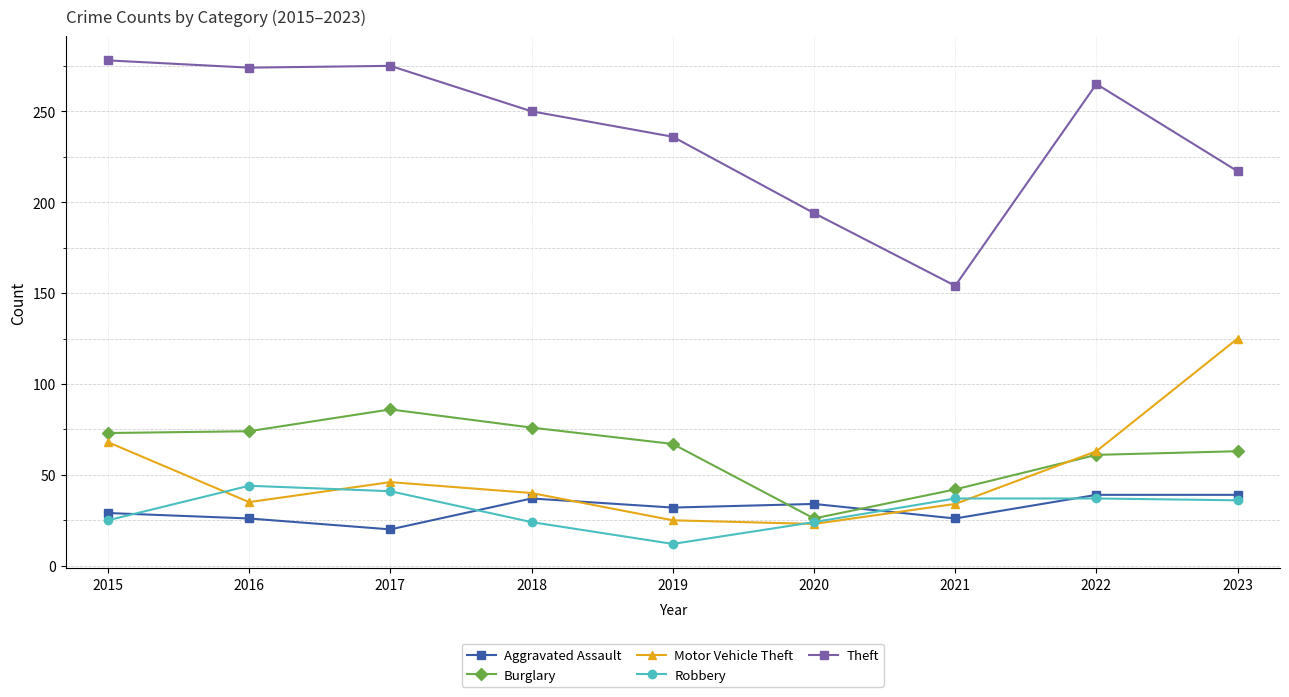

True or false: Theft and Robbery cross at least once.

False